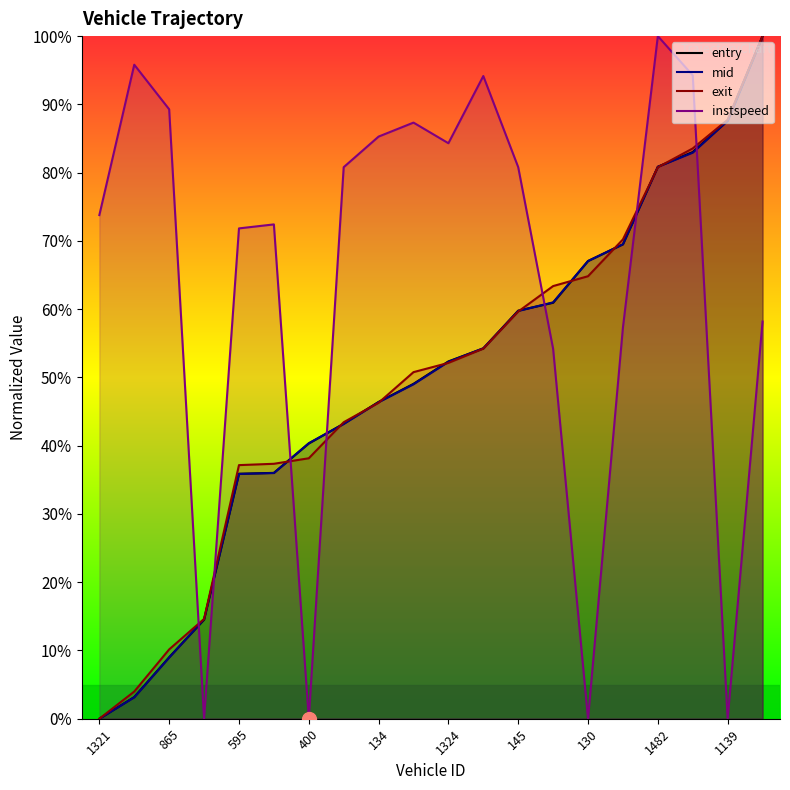

Reading left to right, list all the values displayed in this chart.

entry: 0.0	3.2	9.0	14.5	35.9	36.0	40.3	43.2	46.4	49.1	52.3	54.2	59.8	60.9	67.1	69.5	80.9	83.0	87.6	100.0
mid: 0.0	3.1	9.0	14.6	35.9	36.0	40.4	43.2	46.4	49.0	52.3	54.3	59.7	61.0	67.0	69.5	80.9	82.9	87.6	100.0
exit: 0.0	4.0	10.2	14.6	37.2	37.3	38.2	43.4	46.3	50.8	52.1	54.2	59.7	63.4	64.8	70.2	80.8	83.5	87.7	100.0
instspeed: 73.8	95.8	89.3	0.0	71.8	72.4	0.0	80.8	85.3	87.3	84.3	94.2	80.8	54.2	0.0	57.3	100.0	94.2	0.0	58.2